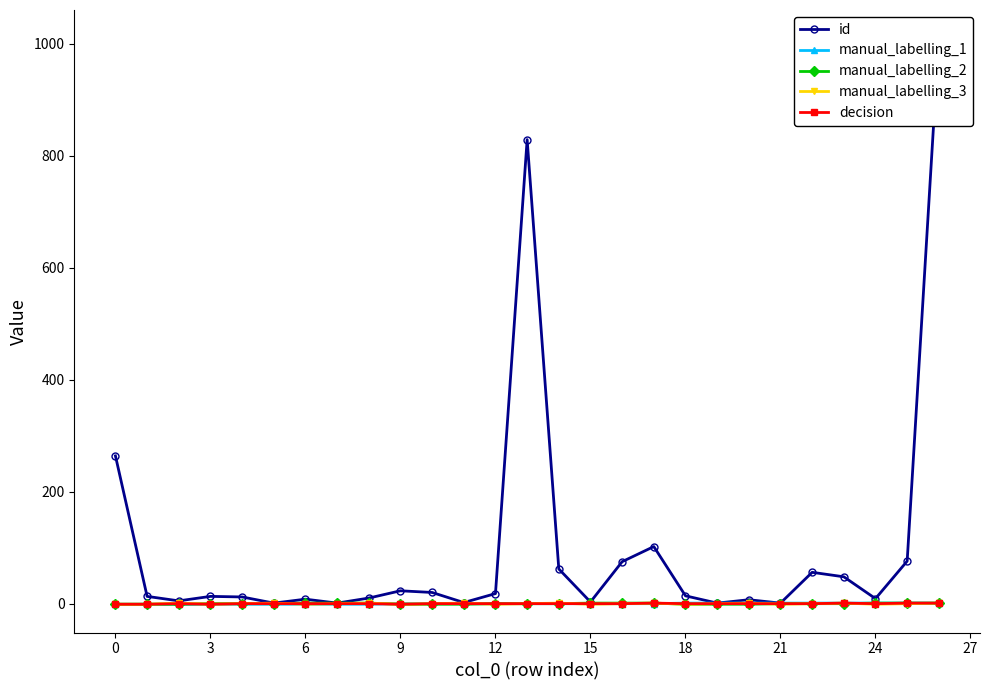

Is the value of manual_labelling_2 at 18 greater than the value of id at 24?

No